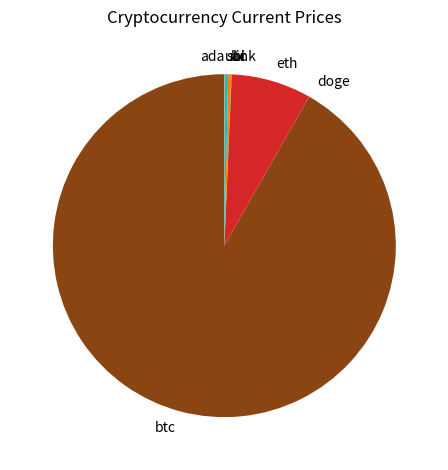

Does btc represent more than half of the total?

Yes